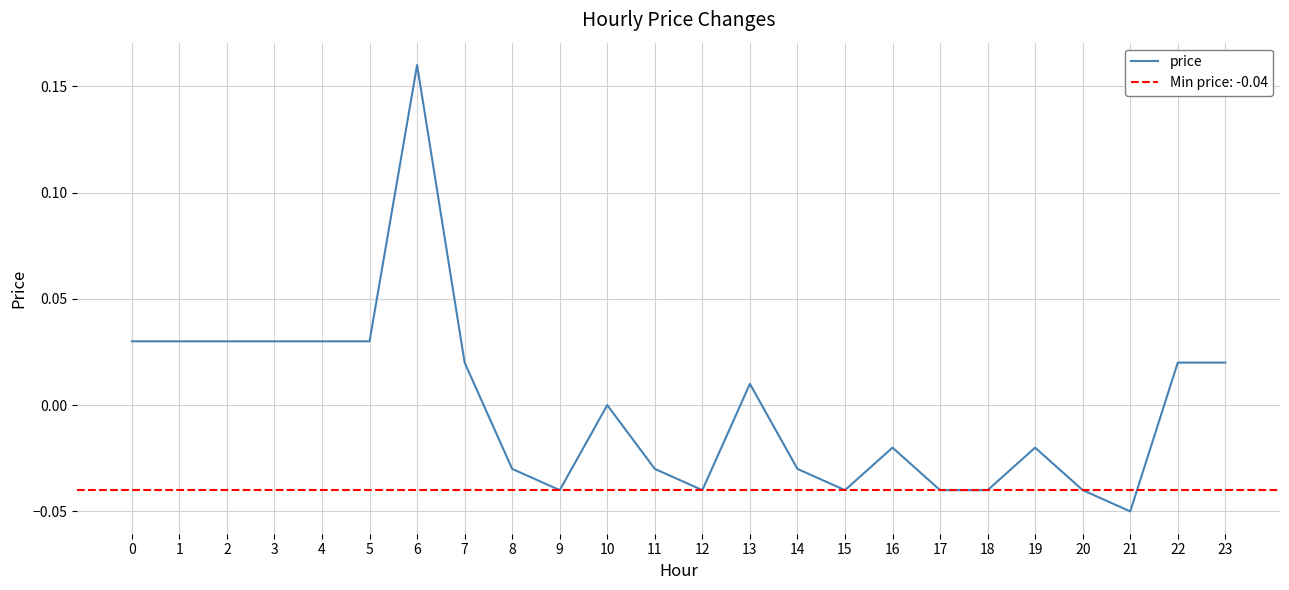

What is the change in value from 8 to 23?

+0.1